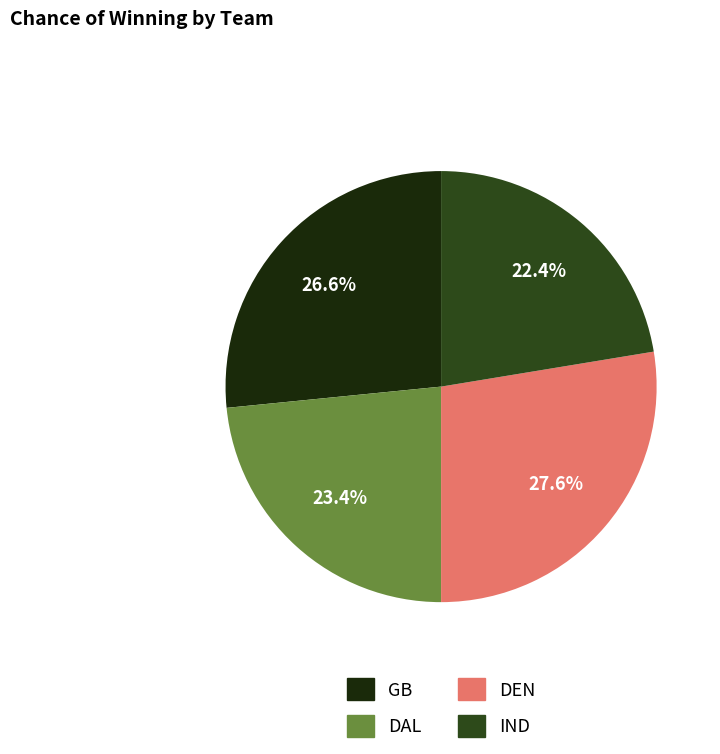

Is GB the majority of the pie?

No